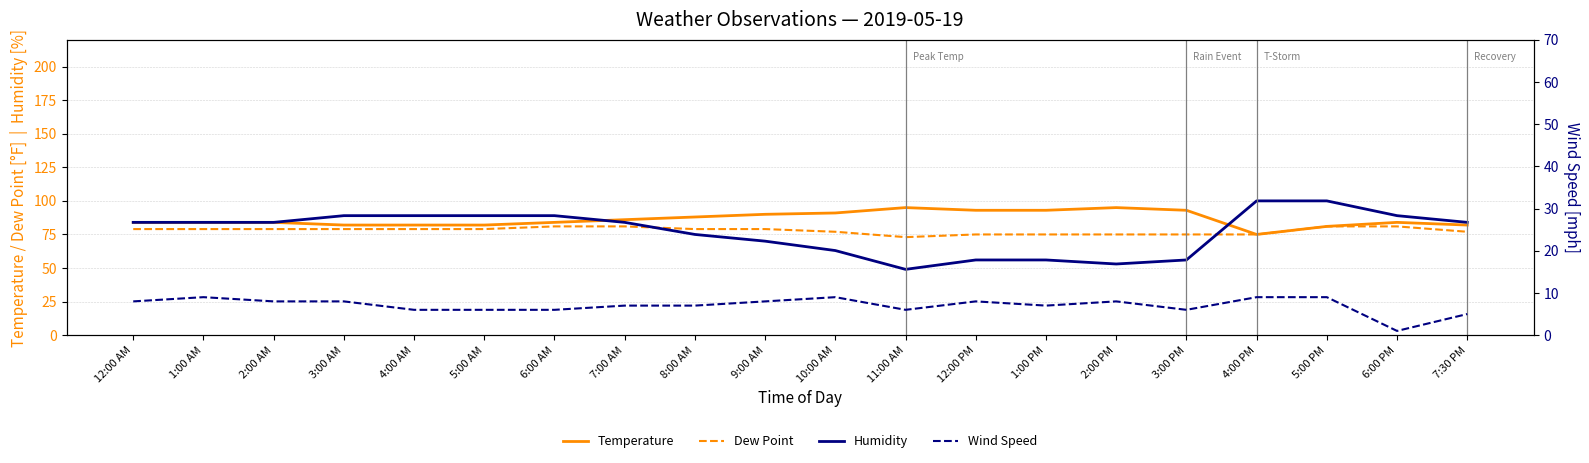

Does the chart display data point markers on the line(s)?

No